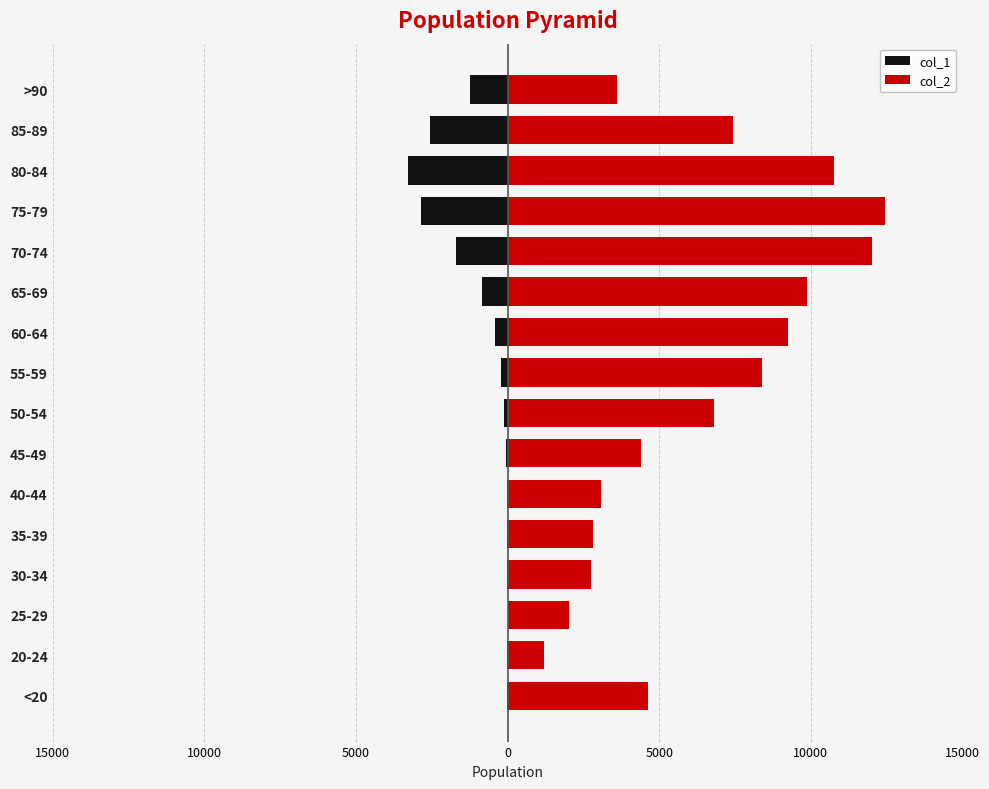

Is the value of col_1 at 25-29 greater than the value of col_2 at 60-64?

No